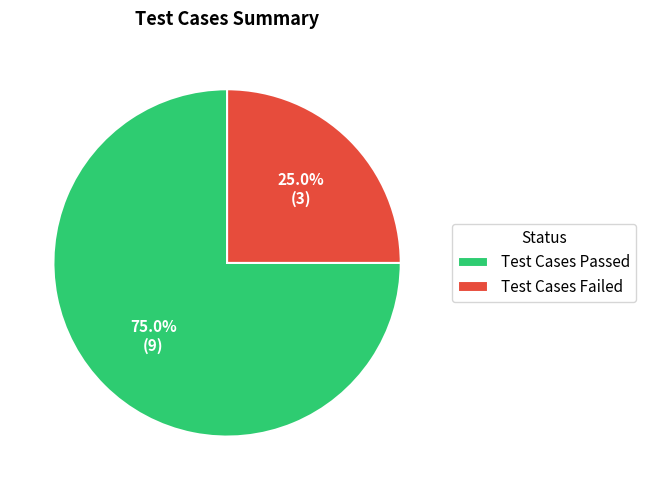

True or false: Test Cases Failed accounts for 25% of the total.

True